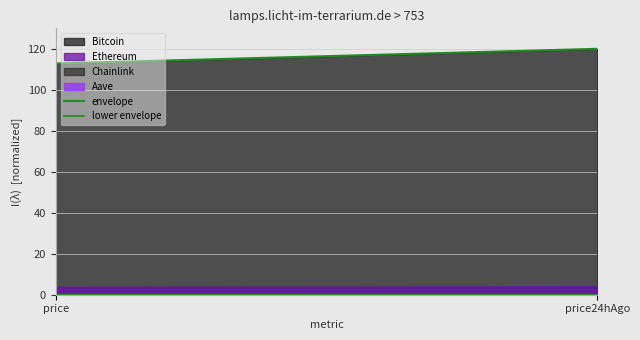

Between price and price24hAgo, which series saw the biggest shift?

Bitcoin